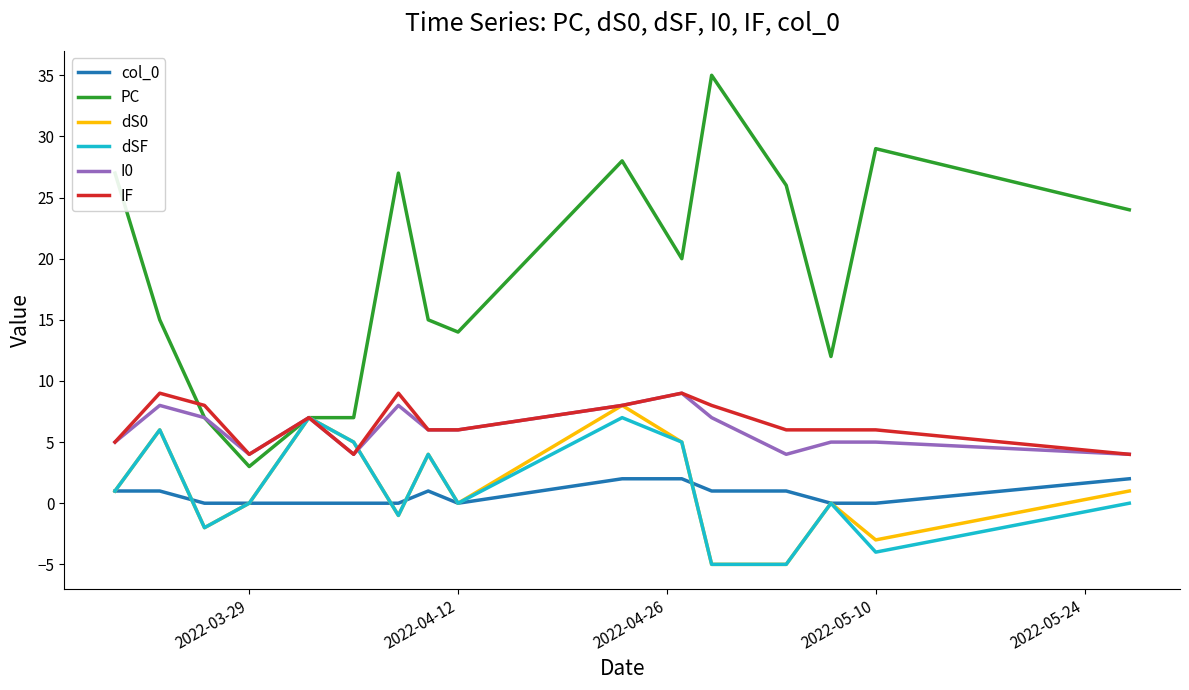

Which series has the largest total across all categories?

PC